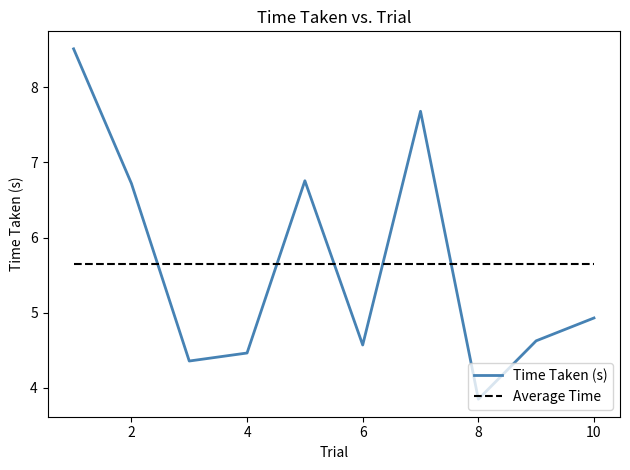

True or false: Time Taken (s) and Average Time cross at least once.

True